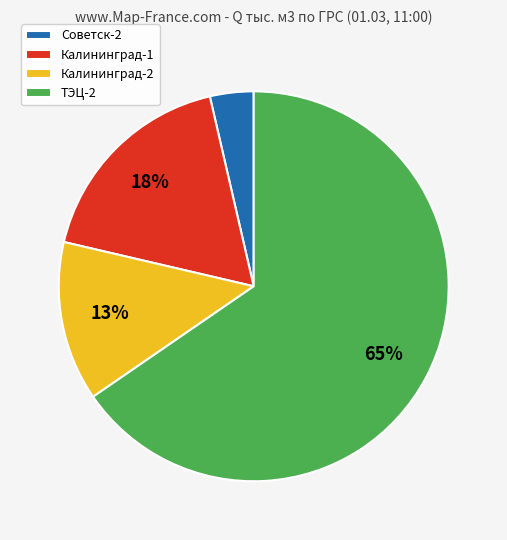

To the nearest percent, what is the average slice percentage?

25%